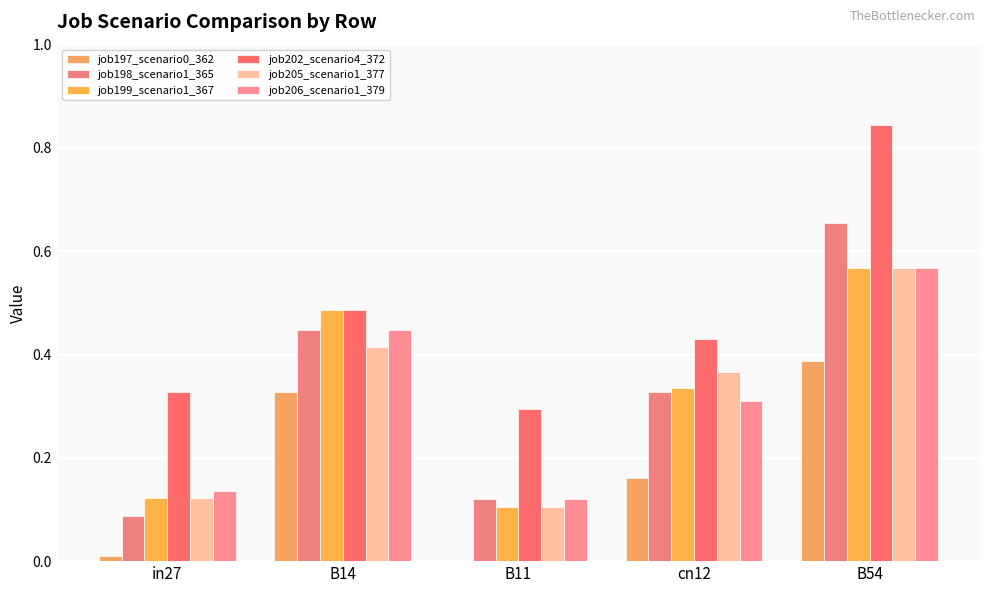

Count the number of data series in this chart.

6